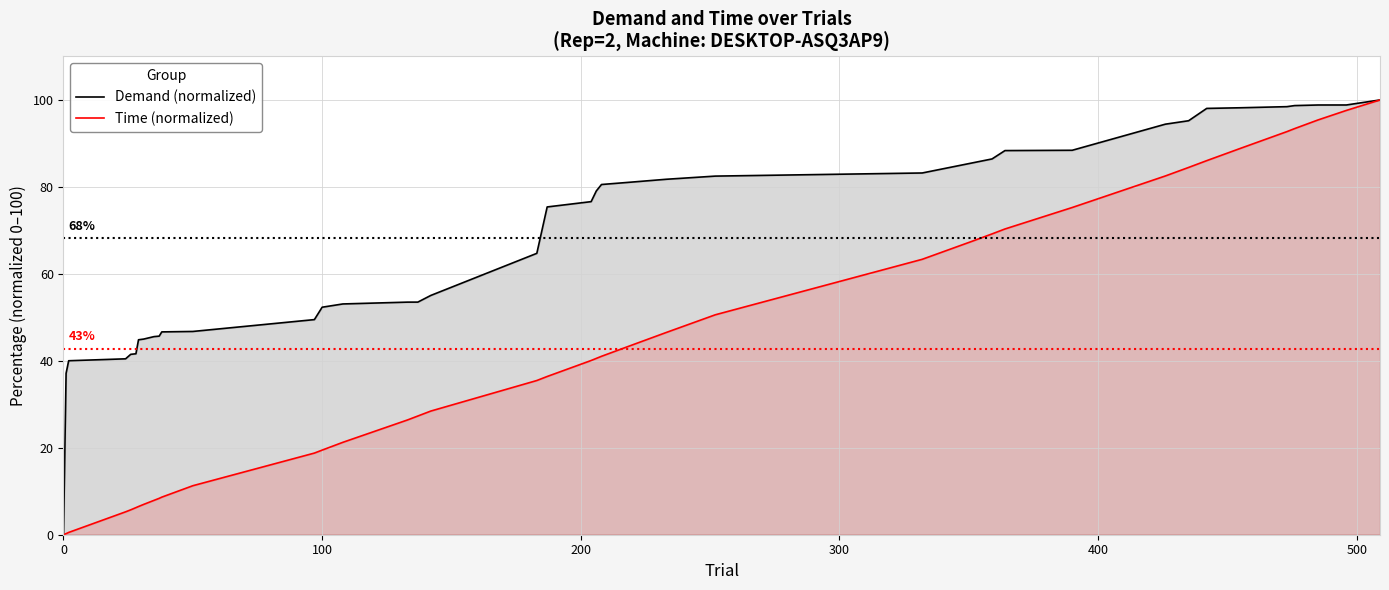

Which series has the largest total across all categories?

Demand (normalized)